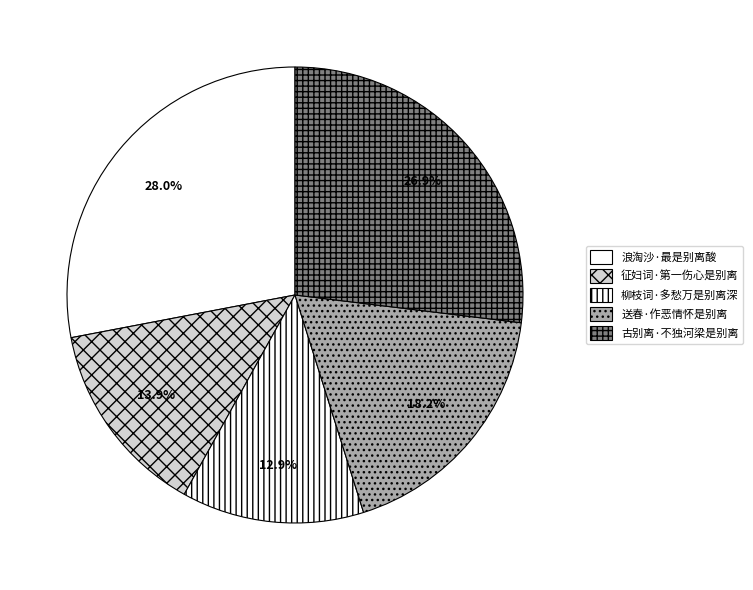

Which category has the biggest portion of the pie?

浪淘沙·最是别离酸